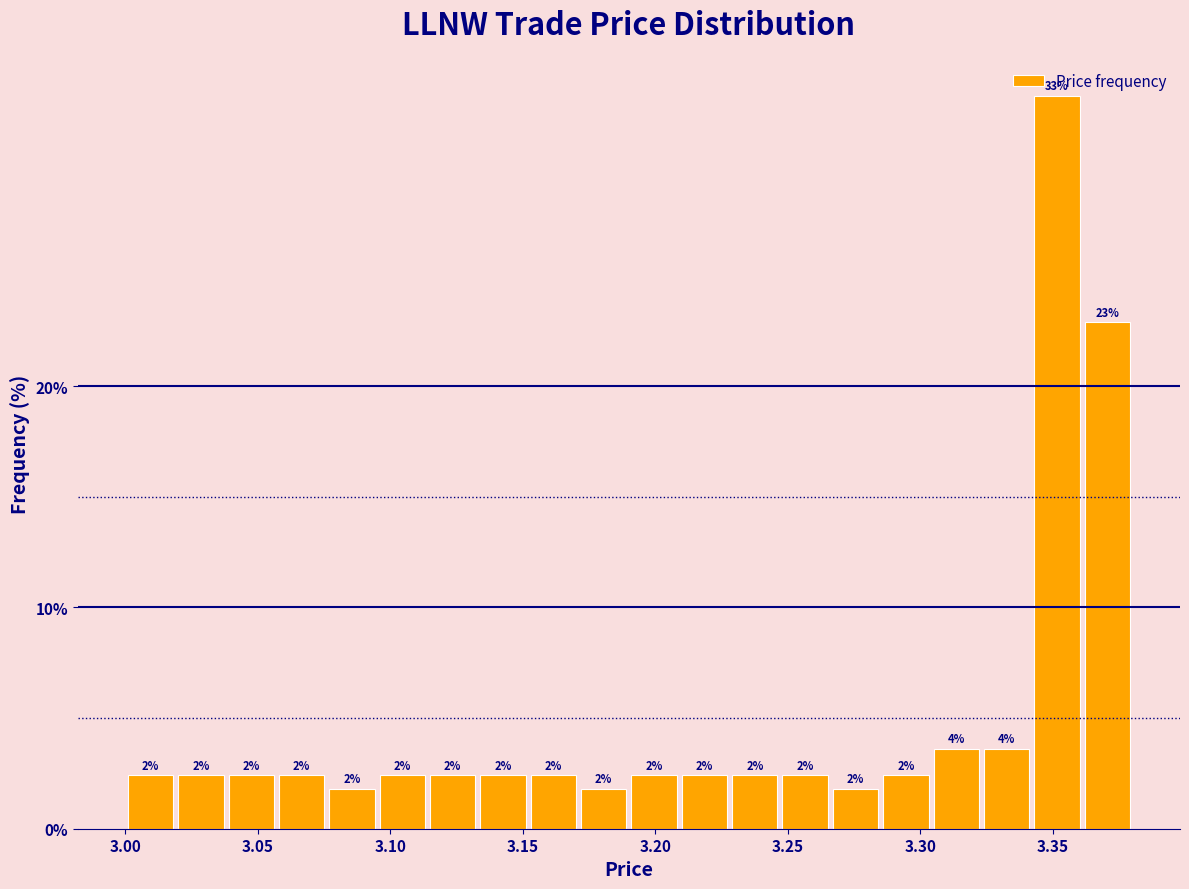

Around what value on the x-axis is the tallest bar? Give the approximate position of its centre, as read against the axis.

3.350